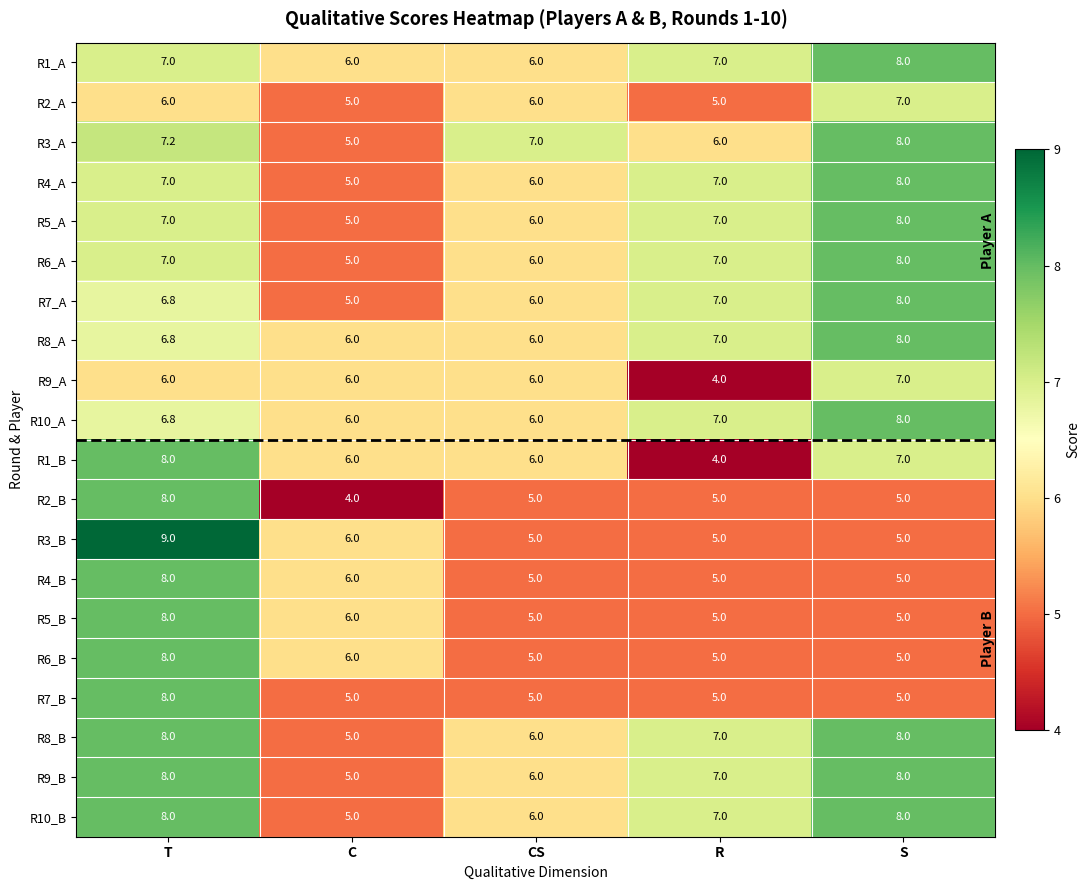

At which label is R6_A closest to 6?

CS